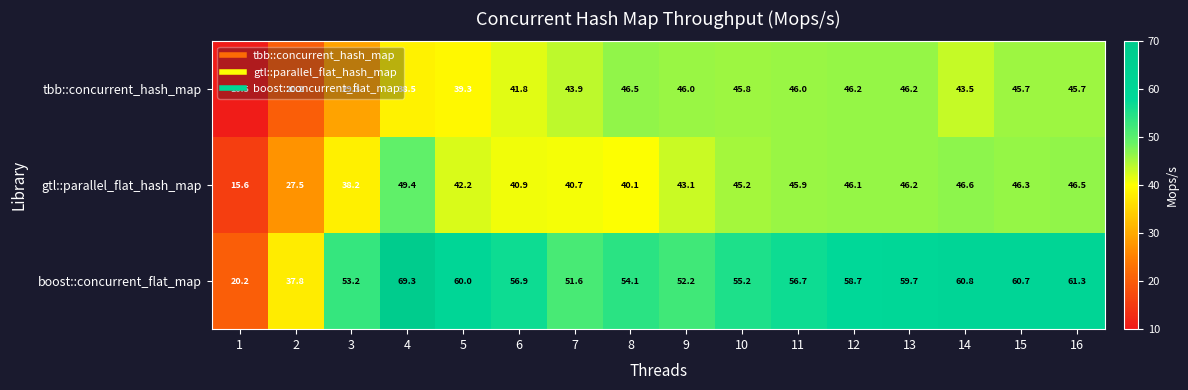

What is the smallest value displayed?

10.5